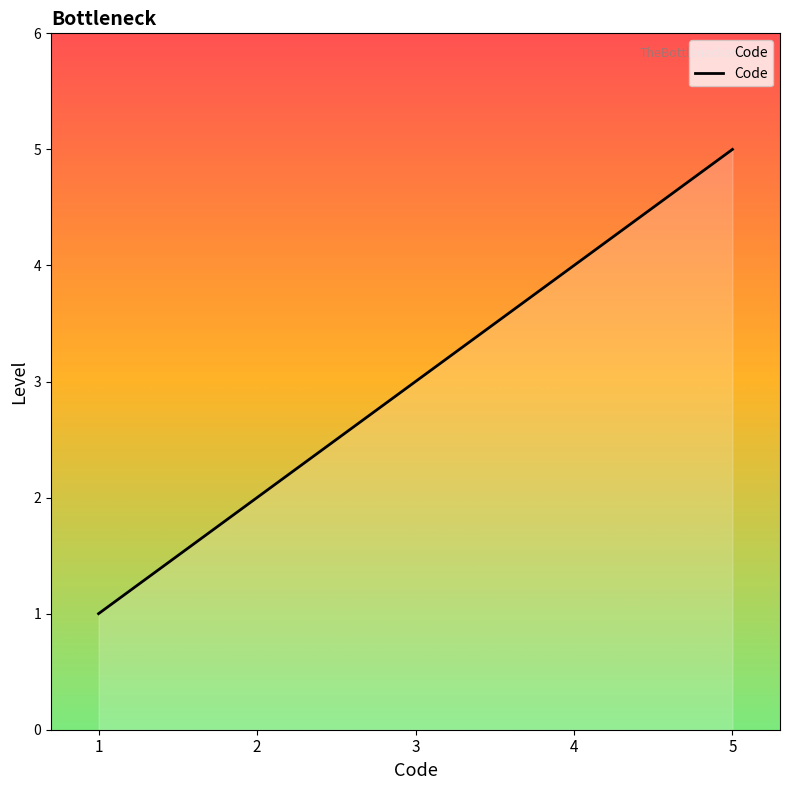

Which category has the highest value across all series?

5